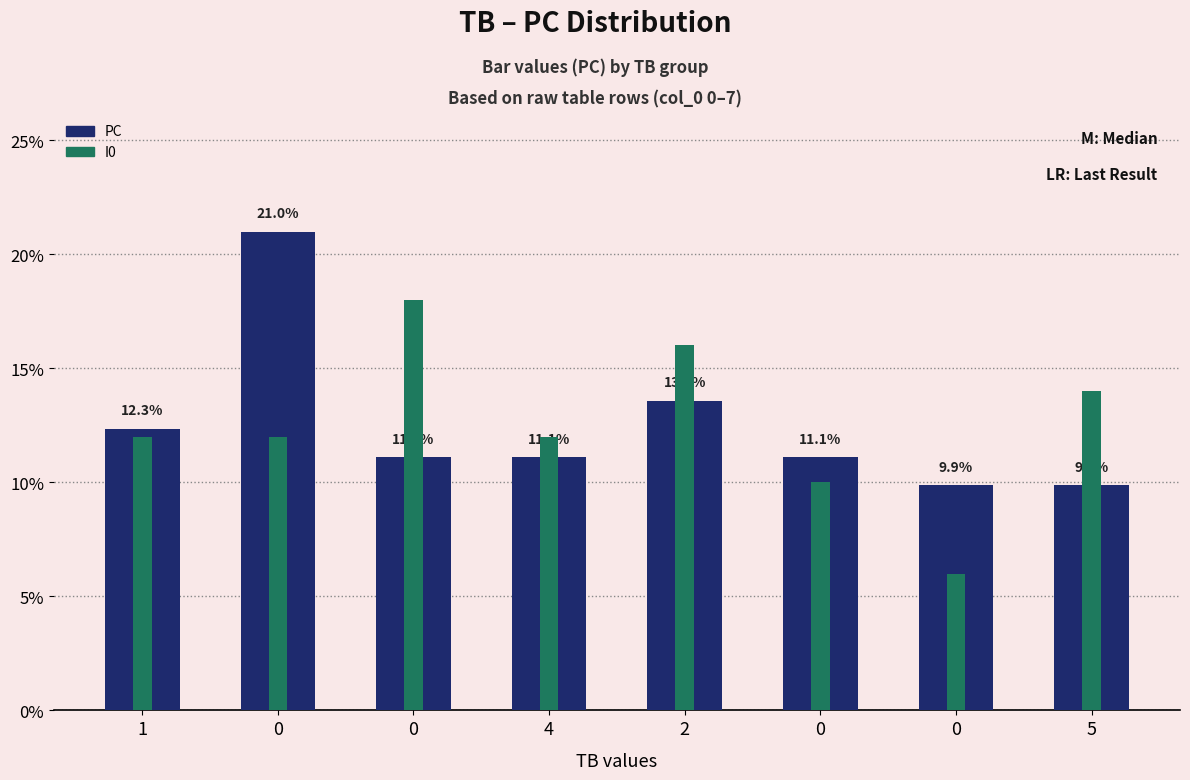

How many groups of bars are there?

8